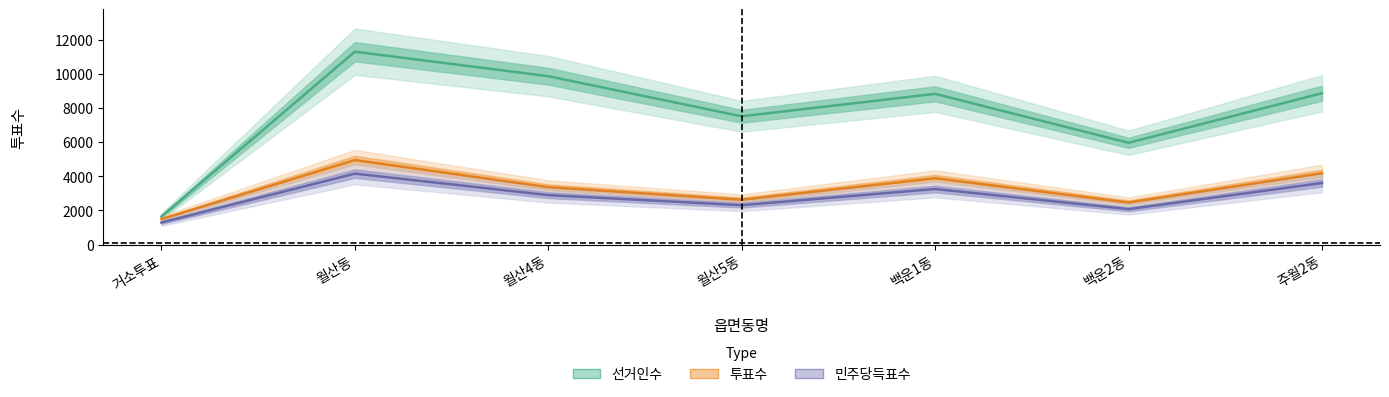

Between 백운2동 and 월산4동, which is larger?

월산4동